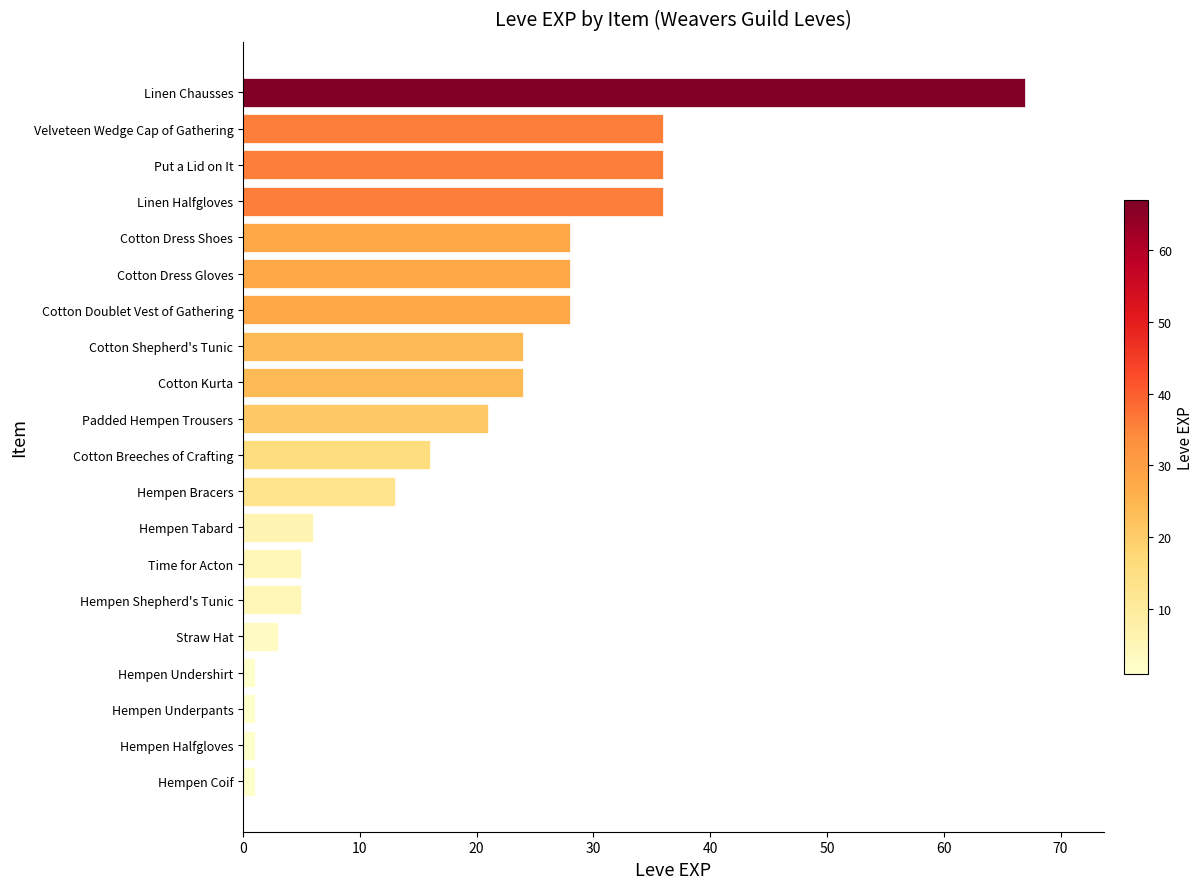

Count the number of data series in this chart.

1